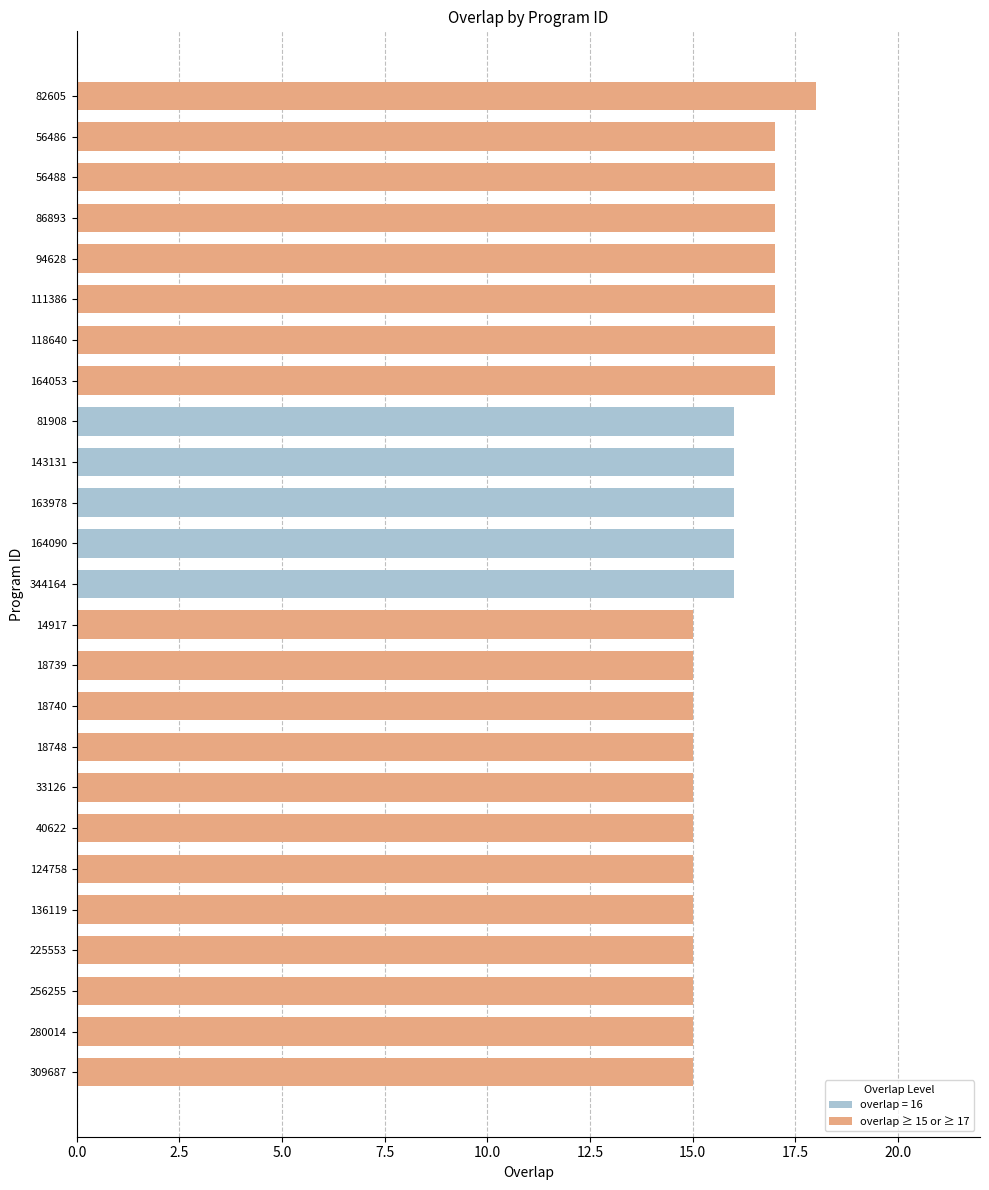

What is the average value?

16